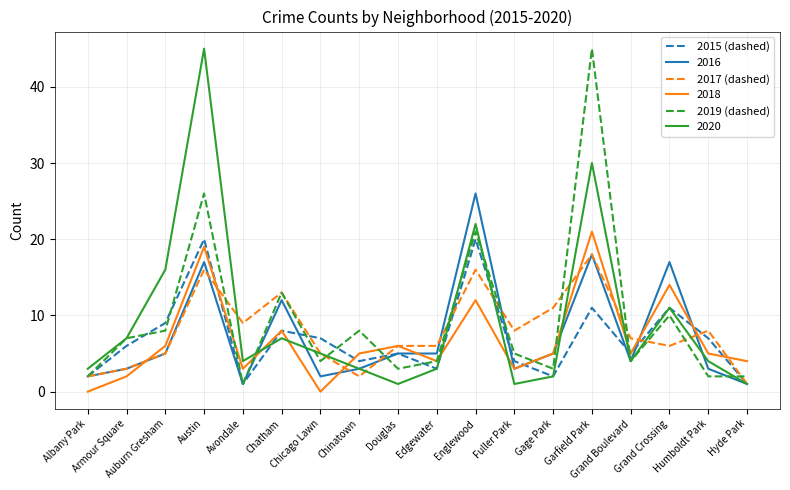

What is the label of the 5th point from the left?

Avondale